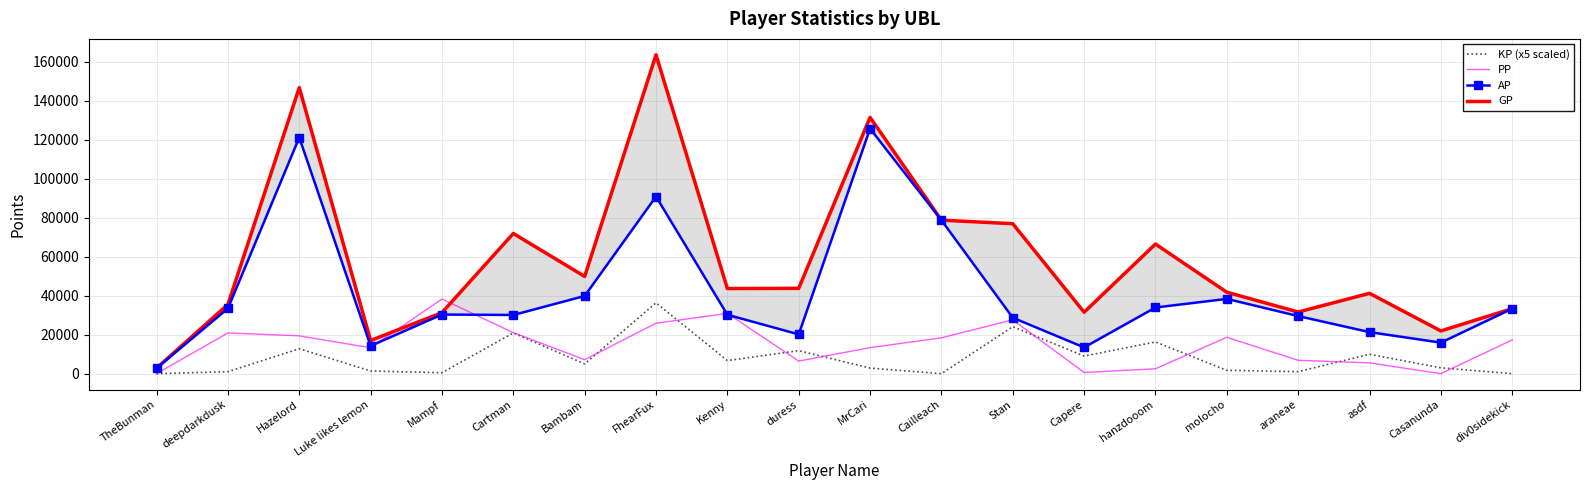

What is the label of the 15th point from the right?

Cartman